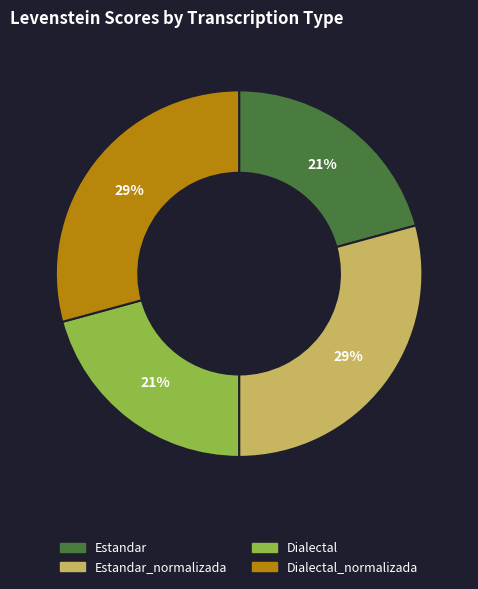

To the nearest percent, what is the combined percentage of Dialectal and Estandar_normalizada?

50%